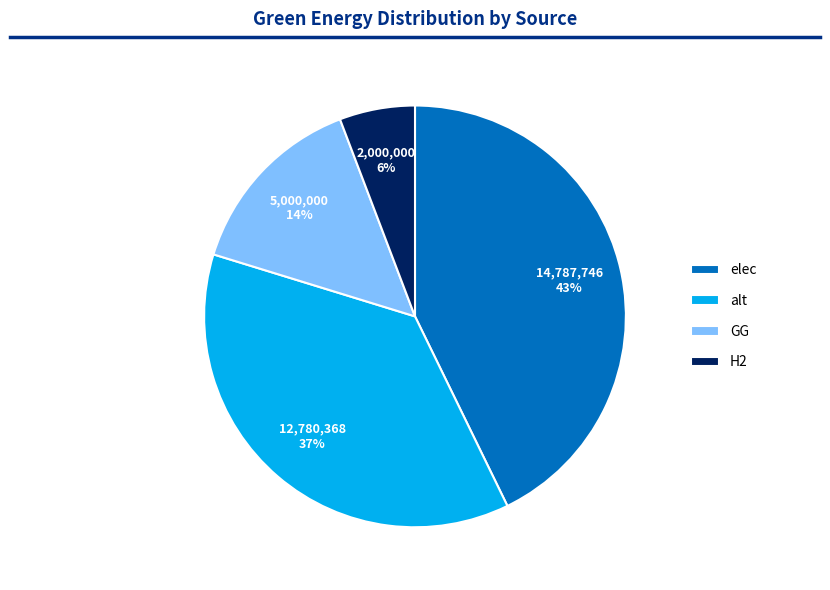

How many segments does this pie chart have?

4